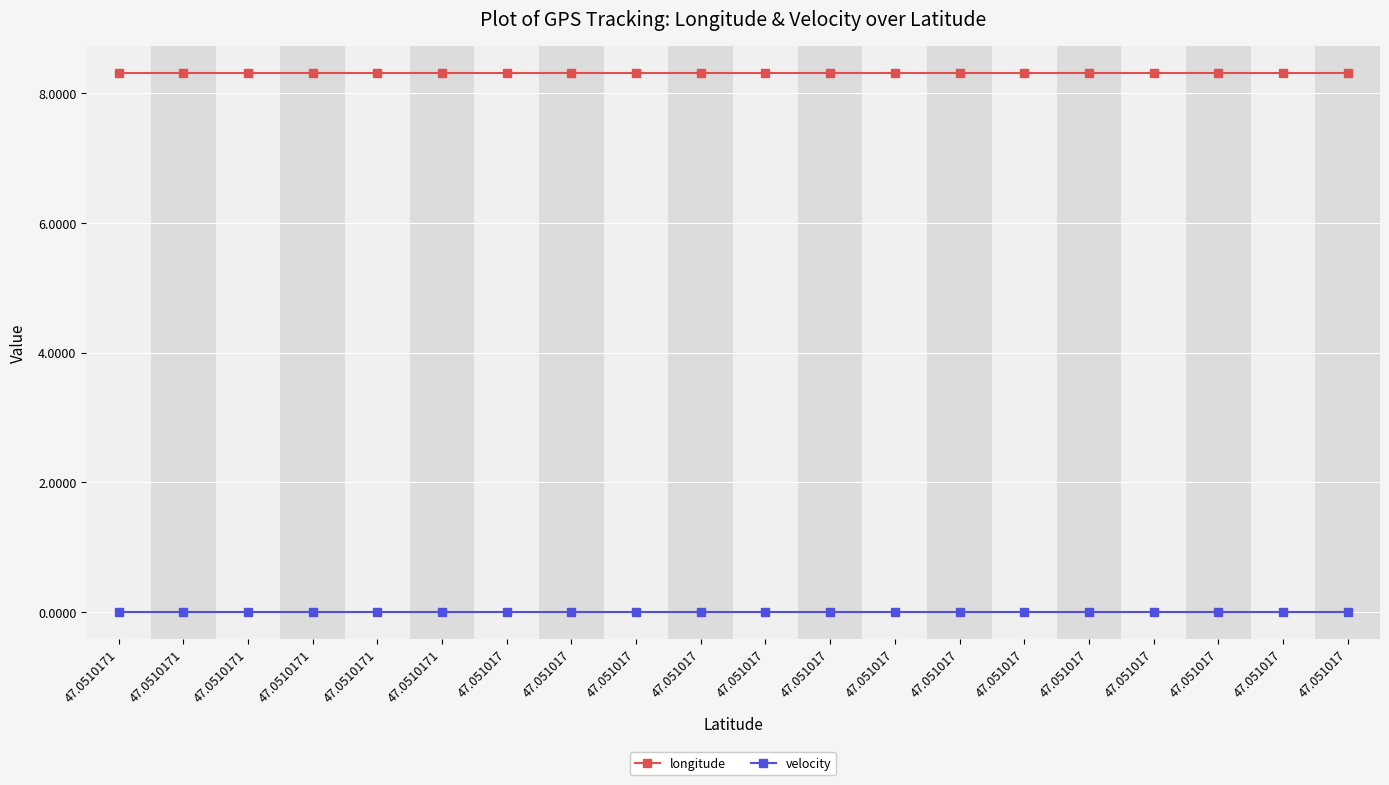

Reading left to right, what are all the values shown in this chart?

longitude: 8.3	8.3	8.3	8.3	8.3	8.3	8.3	8.3	8.3	8.3	8.3	8.3	8.3	8.3	8.3	8.3	8.3	8.3	8.3	8.3
velocity: 0.0	0.0	0.0	0.0	0.0	0.0	0.0	0.0	0.0	0.0	0.0	0.0	0.0	0.0	0.0	0.0	0.0	0.0	0.0	0.0